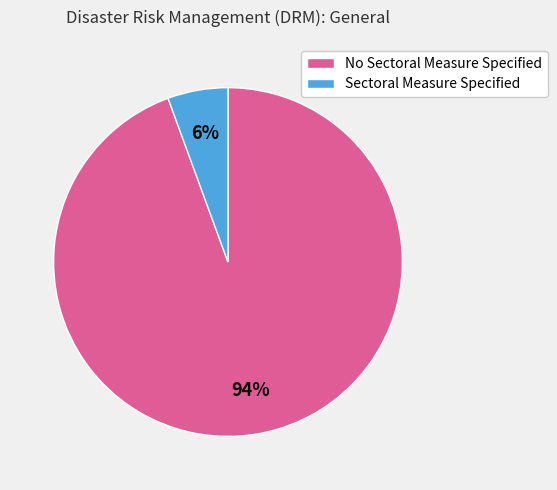

Which category accounts for the majority?

No Sectoral Measure Specified